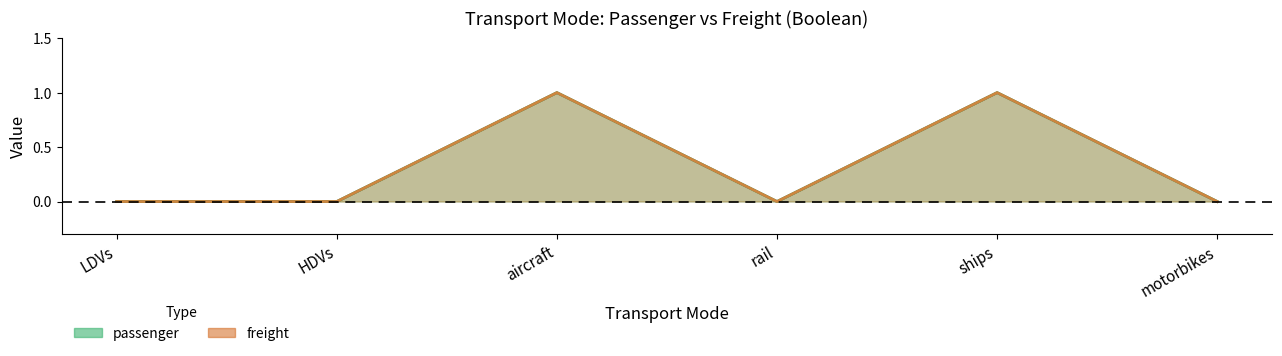

At which label is freight closest to 0?

LDVs